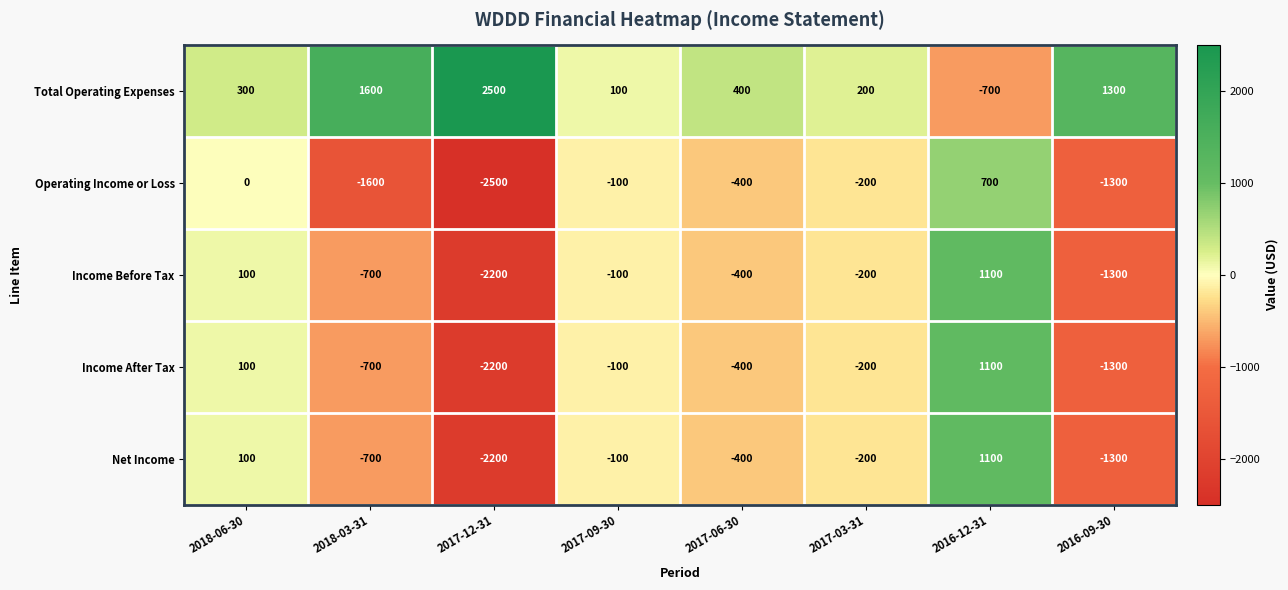

Rank the categories by Income Before Tax value from lowest to highest.

2017-12-31, 2016-09-30, 2018-03-31, 2017-06-30, 2017-03-31, 2017-09-30, 2018-06-30, 2016-12-31